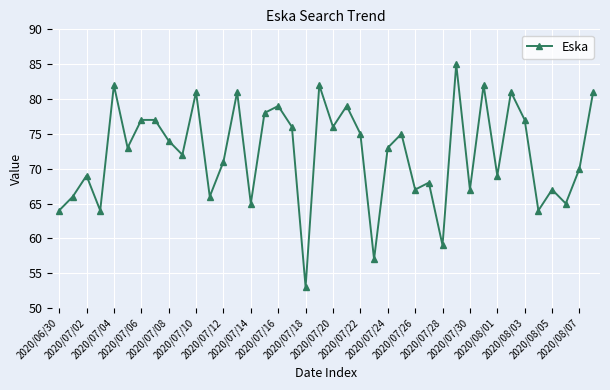

What is the value of the 11th point from the left?

81